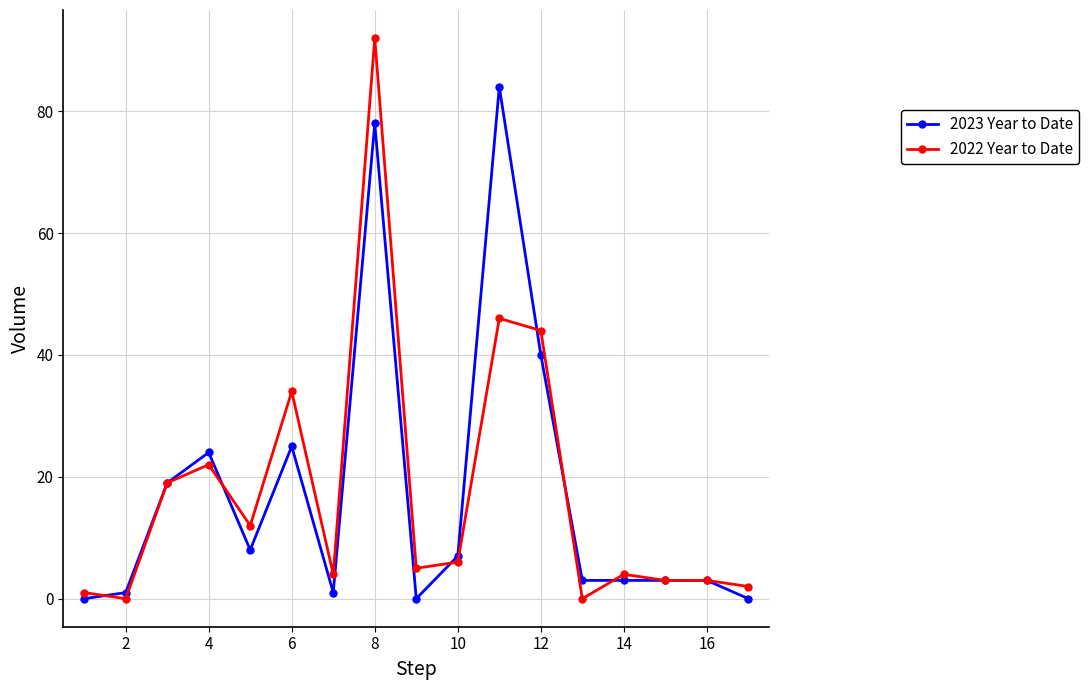

How many categories are shown in the chart?

17